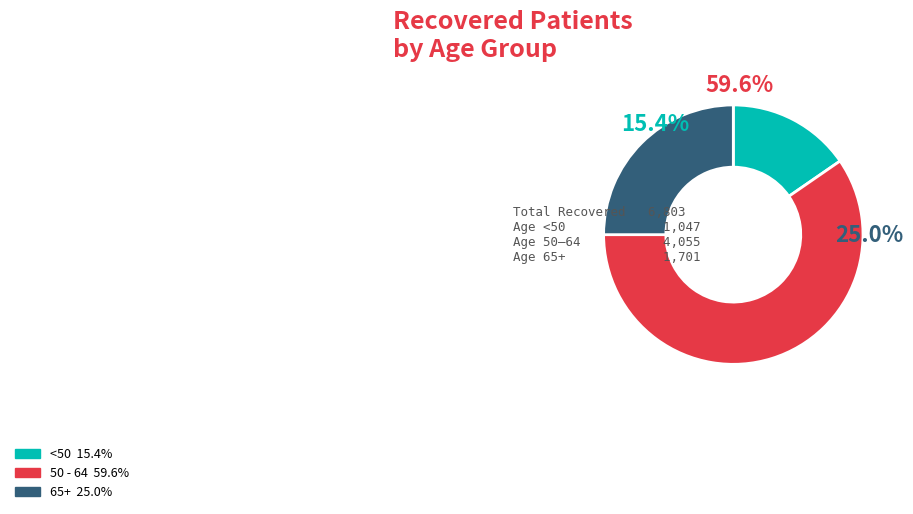

Is there a majority slice in this chart?

Yes